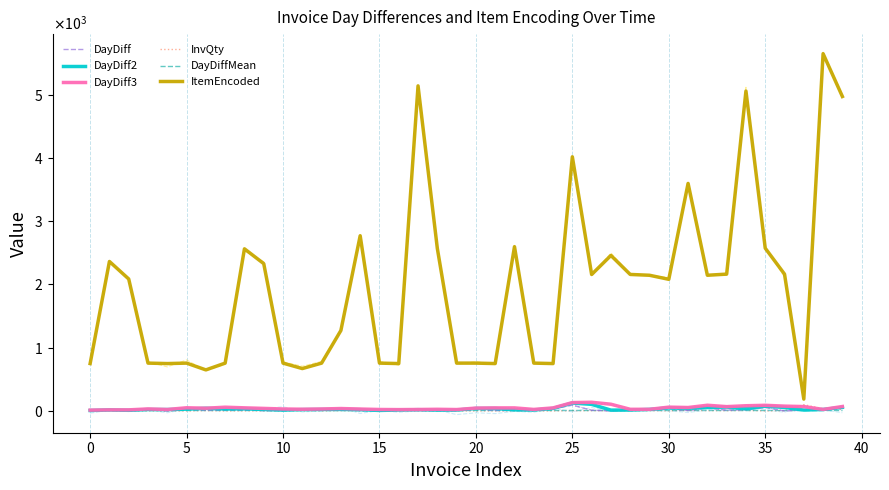

Reading right to left, what are all the values shown in this chart?

DayDiff: 47.0	10.0	14.0	1.0	55.0	21.0	14.0	48.0	7.0	36.0	12.0	13.0	2.0	12.0	93.0	33.0	7.0	9.0	9.0	31.0	9.0	6.0	8.0	13.0	3.0	6.0	15.0	10.0	14.0	8.0	6.0	18.0	17.0	15.0	28.0	1.0	22.0	1.0	10.0	7.0
DayDiff2: 57.0	24.0	15.0	56.0	76.0	35.0	62.0	55.0	43.0	48.0	25.0	15.0	14.0	105.0	126.0	40.0	16.0	18.0	40.0	40.0	15.0	14.0	21.0	16.0	9.0	21.0	25.0	24.0	22.0	14.0	24.0	35.0	32.0	43.0	29.0	23.0	23.0	11.0	17.0	8.0
DayDiff3: 71.0	25.0	70.0	77.0	90.0	83.0	69.0	91.0	55.0	61.0	27.0	27.0	107.0	138.0	133.0	49.0	25.0	49.0	49.0	46.0	23.0	27.0	24.0	22.0	24.0	31.0	39.0	32.0	28.0	32.0	41.0	50.0	60.0	44.0	51.0	24.0	33.0	18.0	18.0	14.0
InvQty: 24.0	36.0	100.0	5.0	1.0	10.0	5.0	6.0	10.0	2.0	6.0	4.0	4.0	5.0	5.0	1.0	1.0	1.0	1.0	1.0	1.0	1.0	2.0	1.0	1.0	1.0	5.0	1.0	4.0	1.0	2.0	2.0	1.0	5.0	1.0	1.0	1.0	1.0	2.0	1.0
DayDiffMean: 15.2	15.2	15.2	15.2	15.2	15.2	15.2	15.2	15.2	15.2	15.2	15.2	15.2	15.2	15.2	15.2	15.2	15.2	15.2	15.2	15.2	15.2	15.2	15.2	15.2	15.2	15.2	15.2	15.2	15.2	15.2	15.2	15.2	15.2	15.2	15.2	15.2	15.2	15.2	15.2
ItemEncoded: 4972.0	5649.0	188.0	2164.0	2574.0	5059.0	2164.0	2146.0	3598.0	2082.0	2146.0	2159.0	2459.0	2158.0	4019.0	750.0	757.0	2598.0	750.0	757.0	757.0	2570.0	5140.0	750.0	757.0	2771.0	1273.0	757.0	671.0	757.0	2330.0	2564.0	757.0	650.0	757.0	750.0	757.0	2087.0	2364.0	750.0